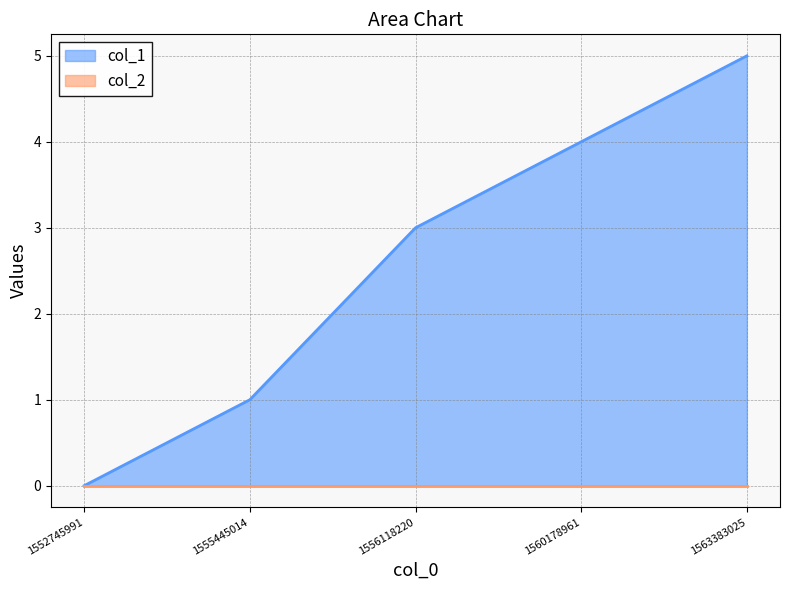

What is the difference between the values at 1560178961 and 1552745991?

4